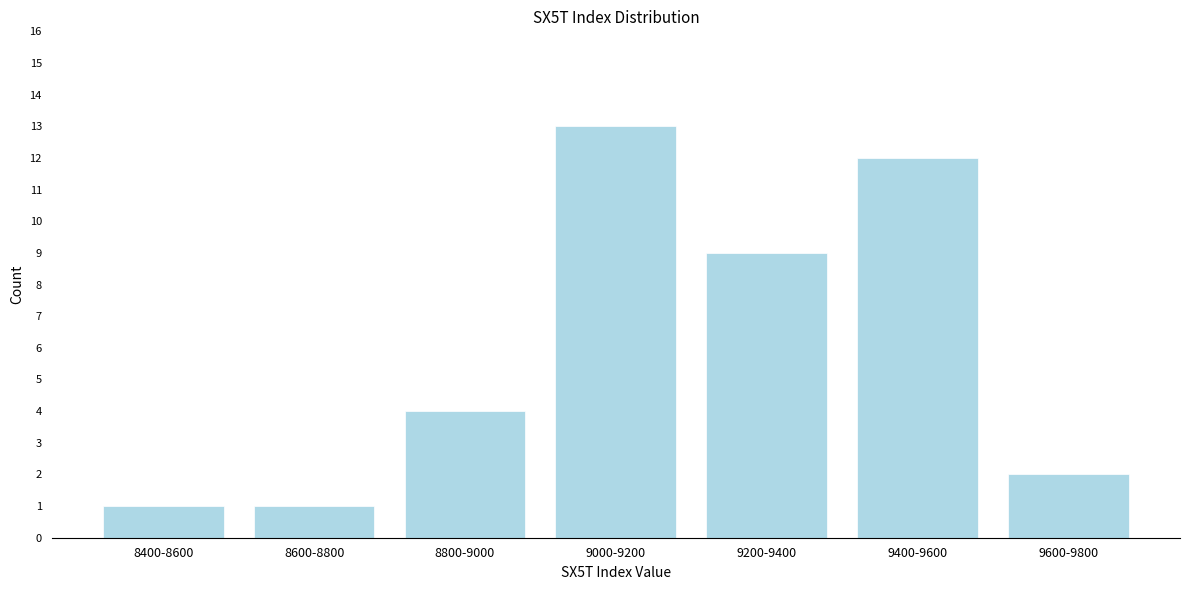

Reading left to right, list all the values displayed in this chart.

1	1	4	13	9	12	2